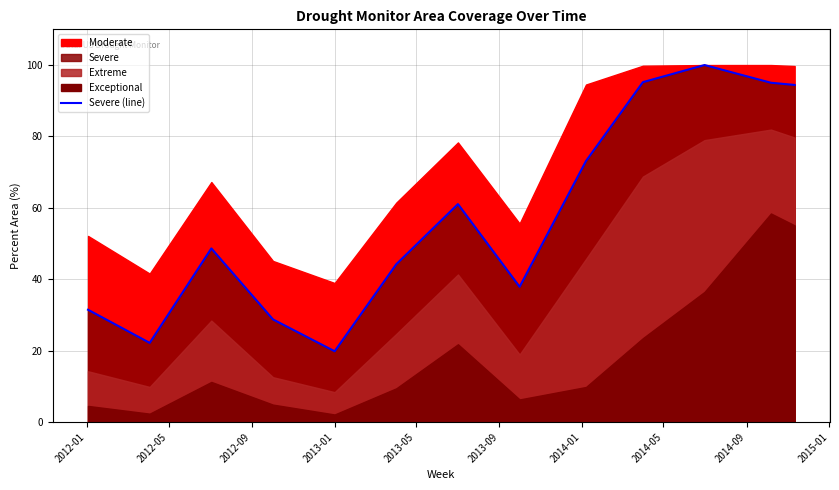

What is the value of the 1st point from the left?

31.4